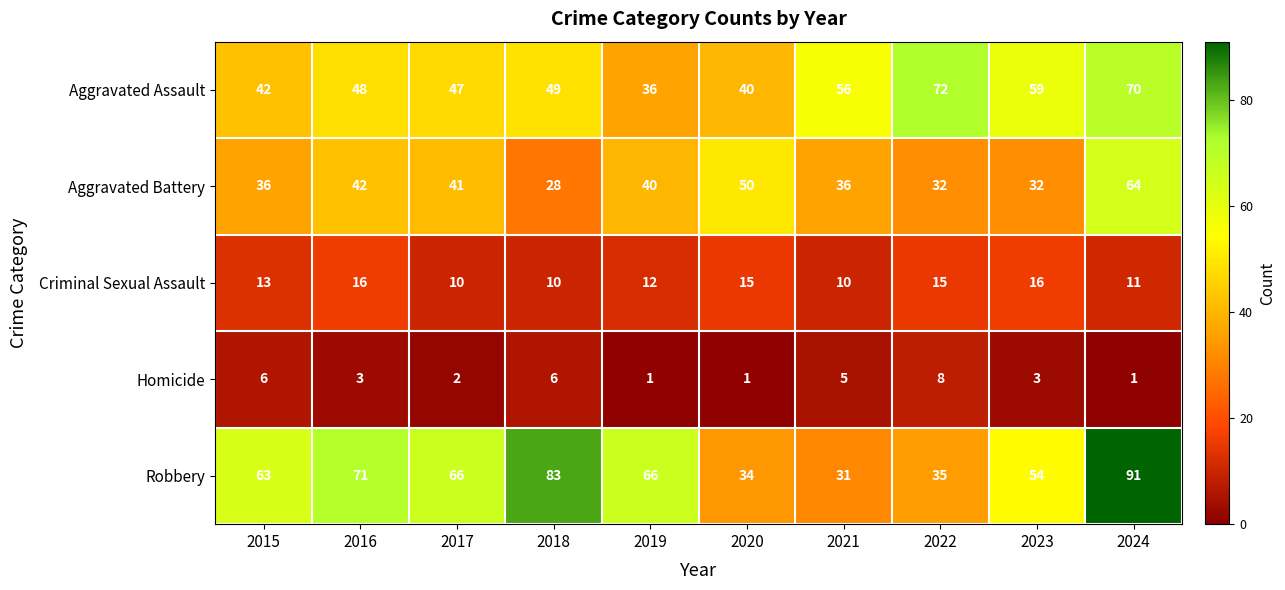

Where does the Homicide series first go above 3?

2015